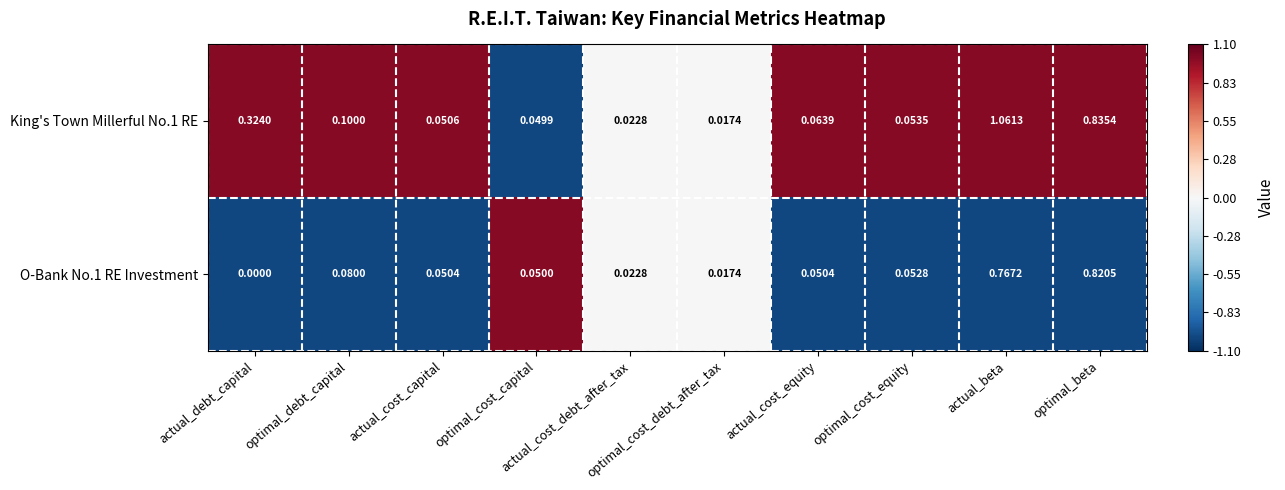

How many data points in O-Bank No.1 RE Investment are above 0?

9